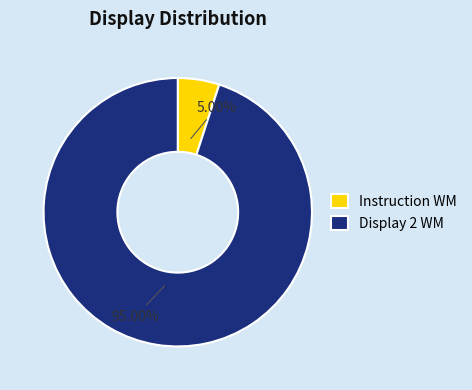

Between Instruction WM and Display 2 WM, which is larger?

Display 2 WM